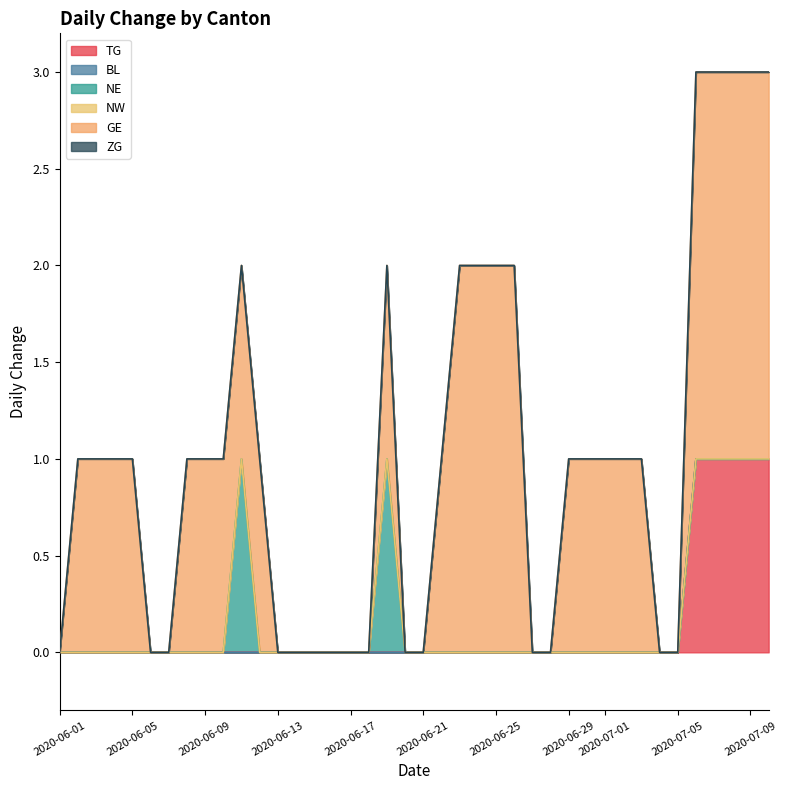

At which category is the sum across all series the highest?

2020-07-07